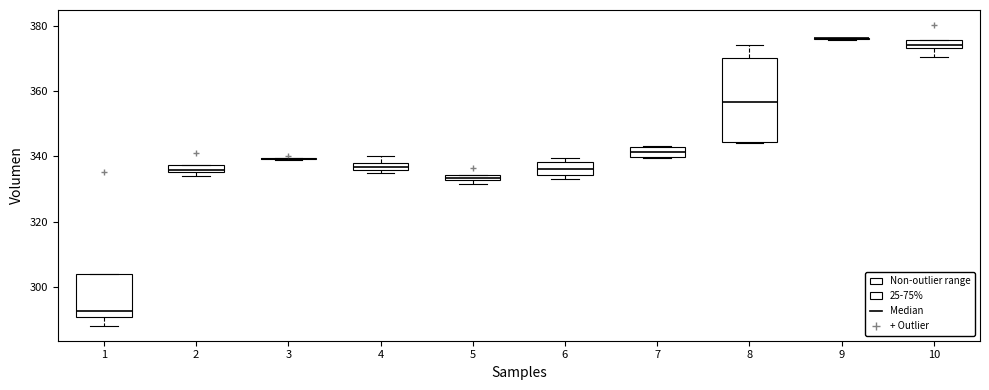

Comparing the boxes themselves (not the whiskers), which one is the tallest?

8